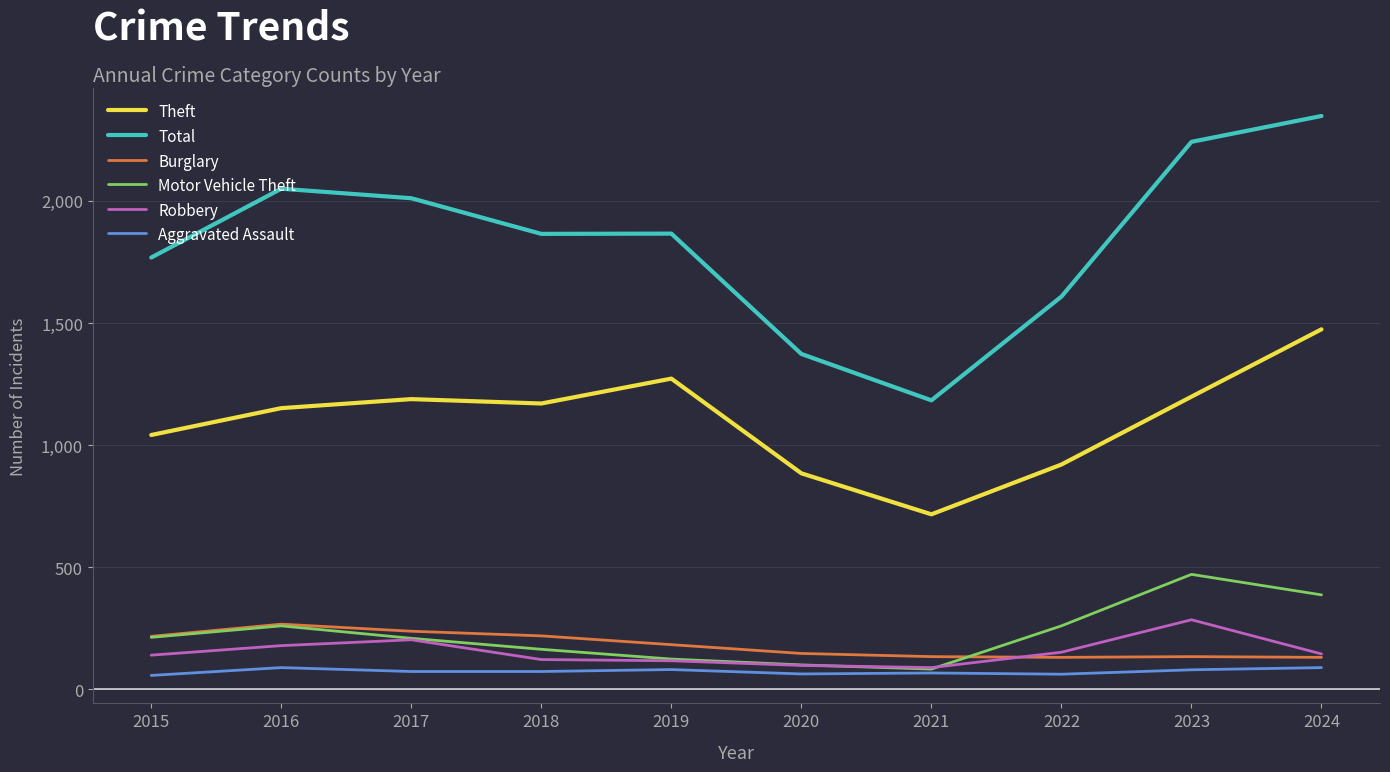

Is the value of Burglary at 2017 greater than the value of Aggravated Assault at 2020?

Yes